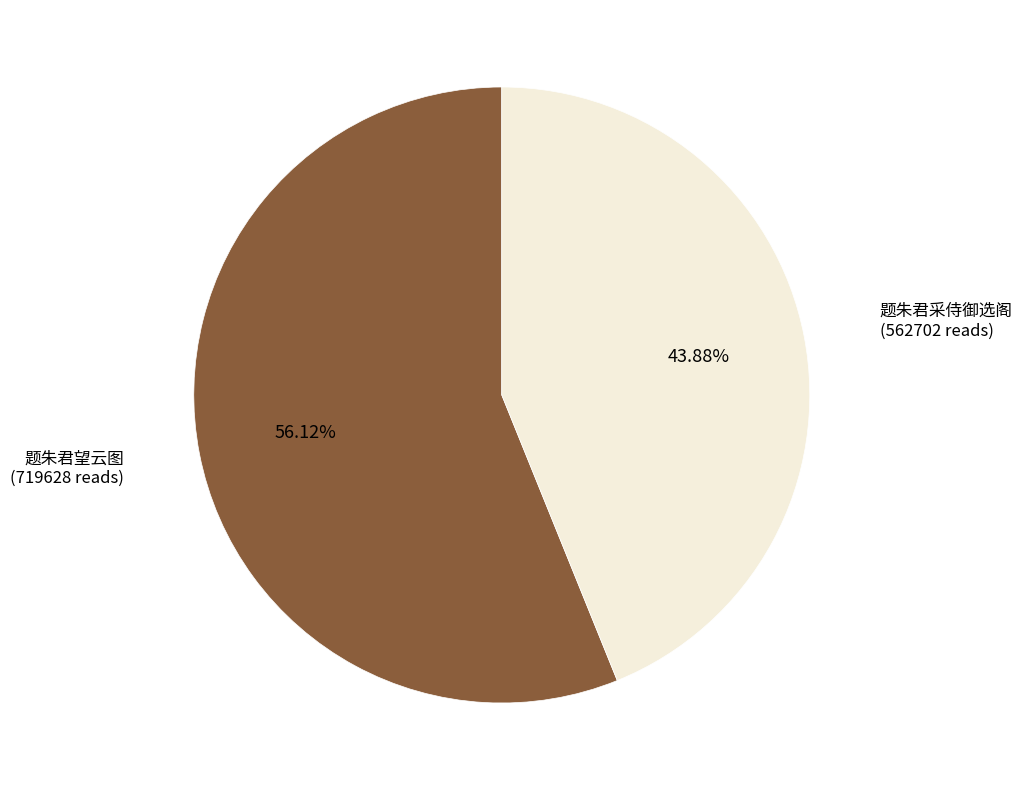

How many slices are in this pie chart?

2